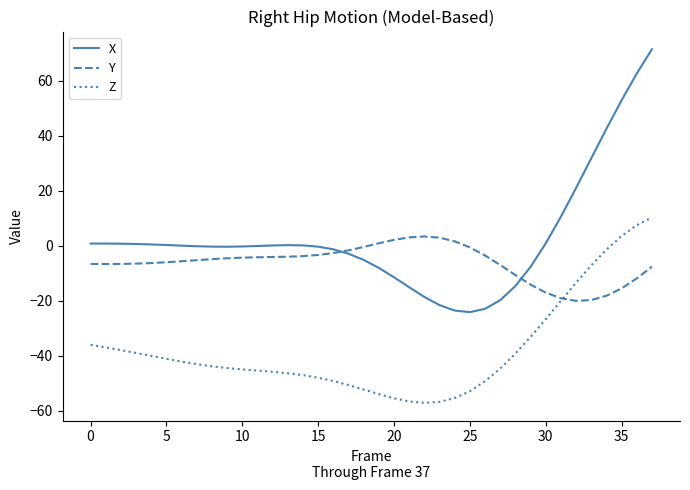

What are all the series names shown in the legend?

X, Y, Z